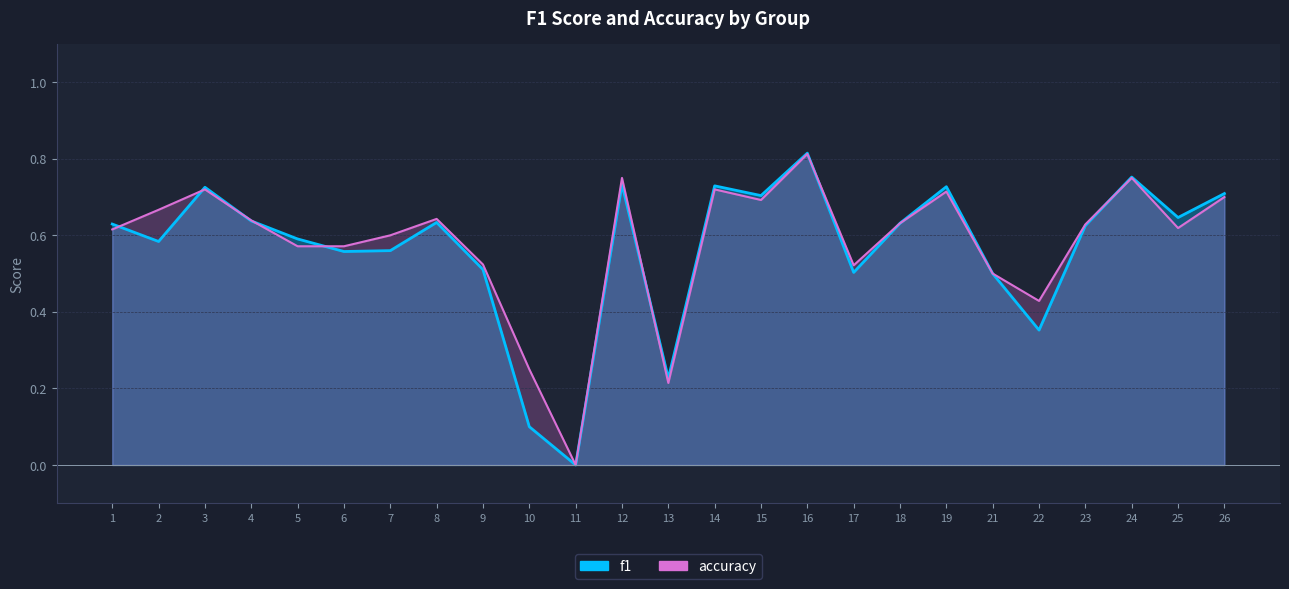

How many times do accuracy and f1 cross each other?

8